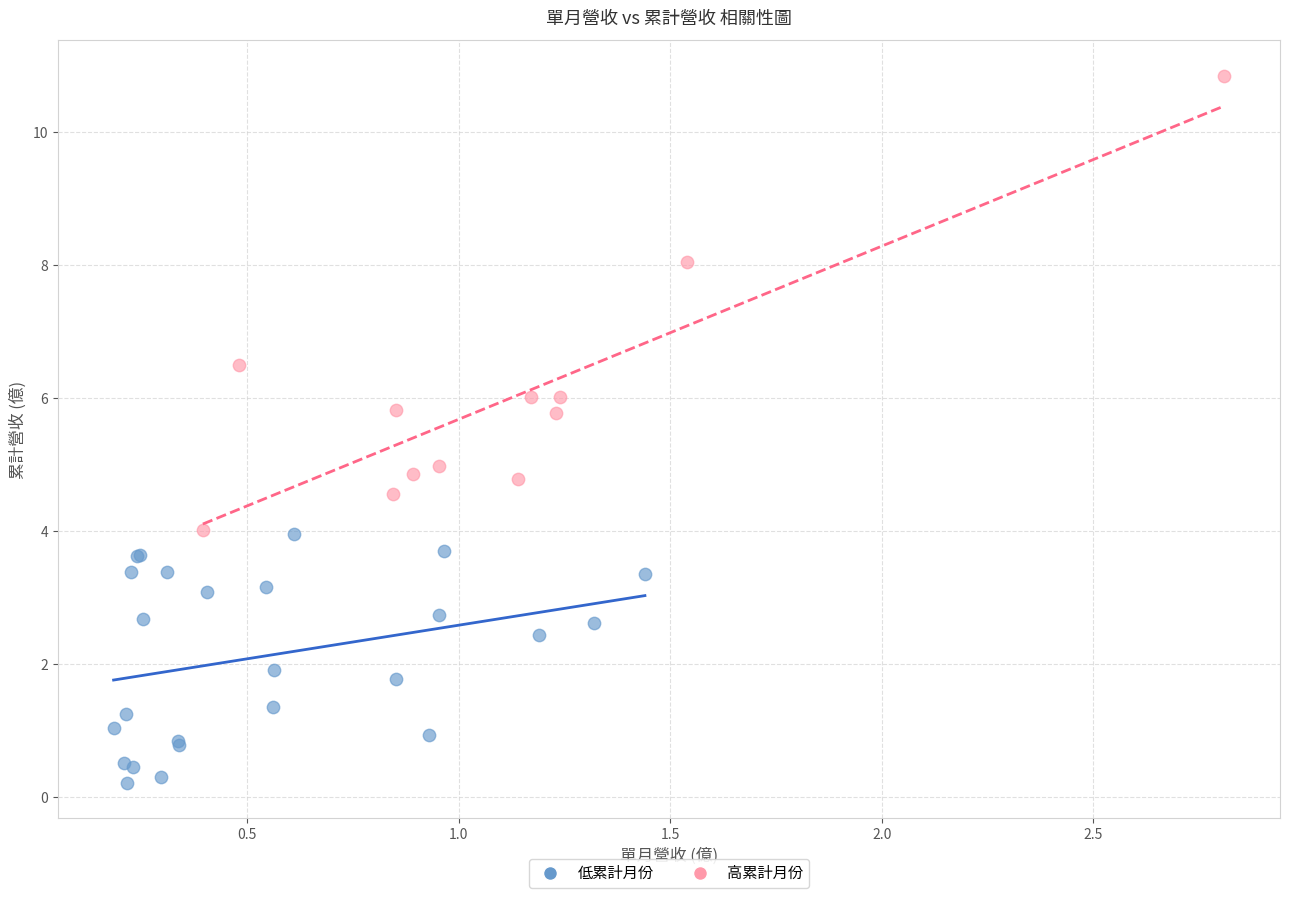

Which series reaches the maximum Y coordinate?

高累計月份